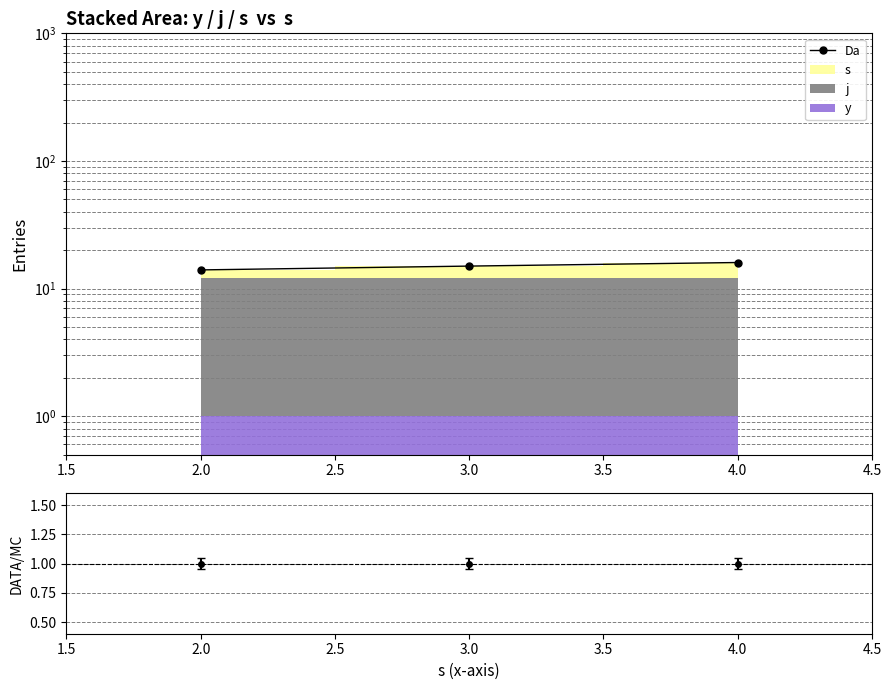

Count the values in the range 14 to 16.

3